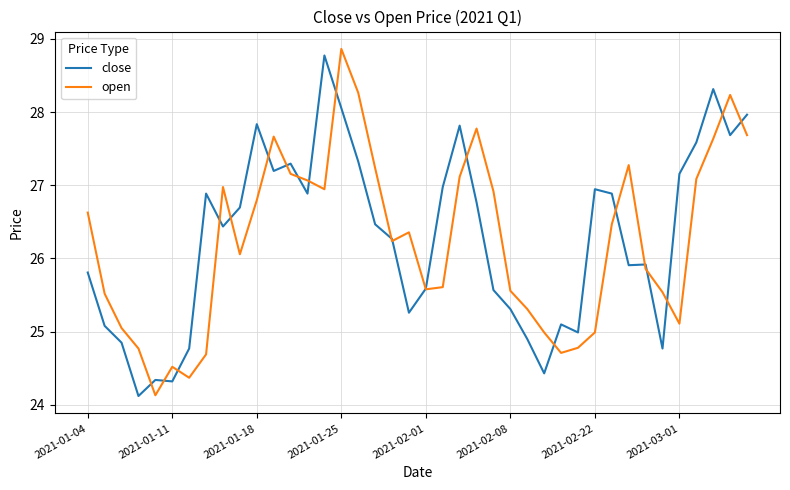

What is the lowest value of the close series?

24.1